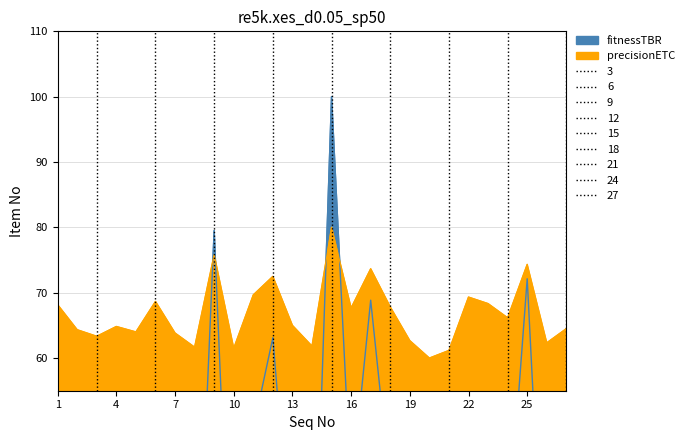

The value of fitnessTBR at 9 is 133.3. True or false?

False